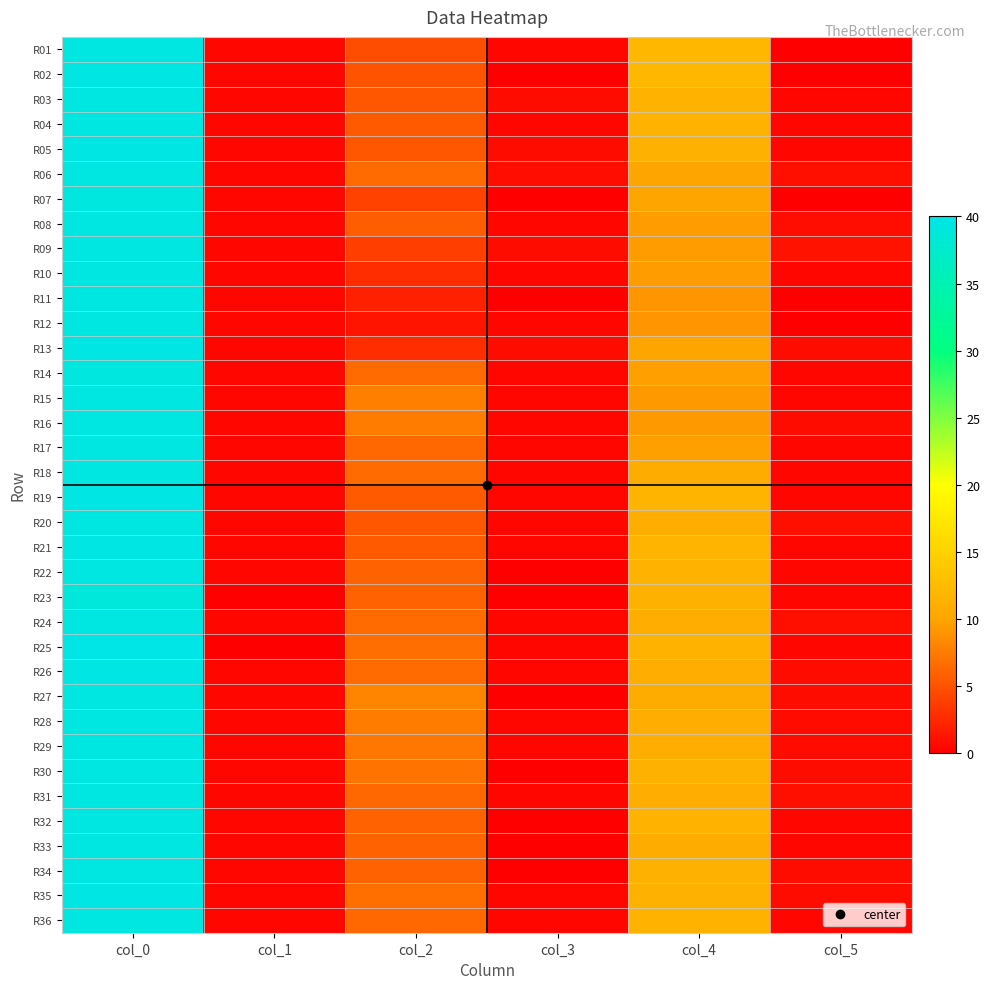

Which series has the largest total across all categories?

R28